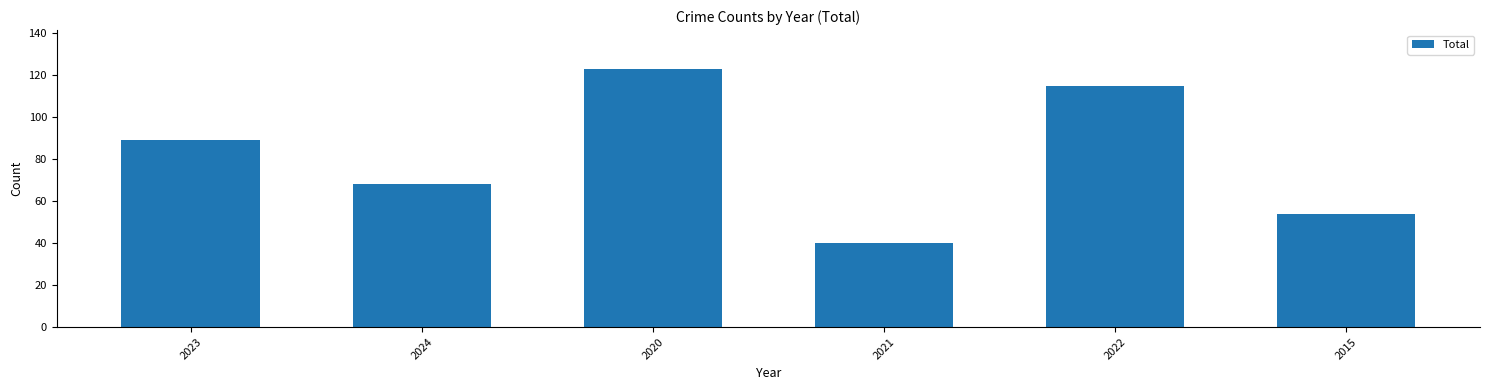

Reading right to left, extract all data points from this chart.

2015=54	2022=115	2021=40	2020=123	2024=68	2023=89